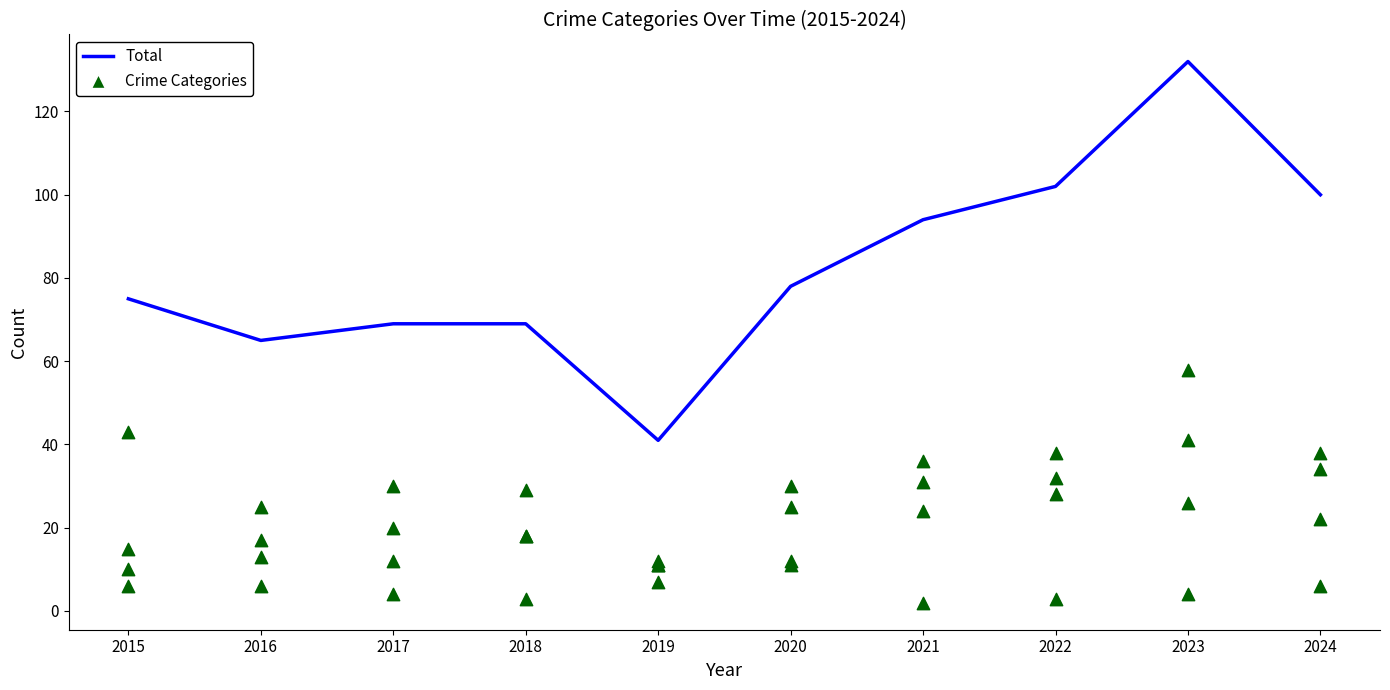

At how many categories does at least one series exceed 80?

4